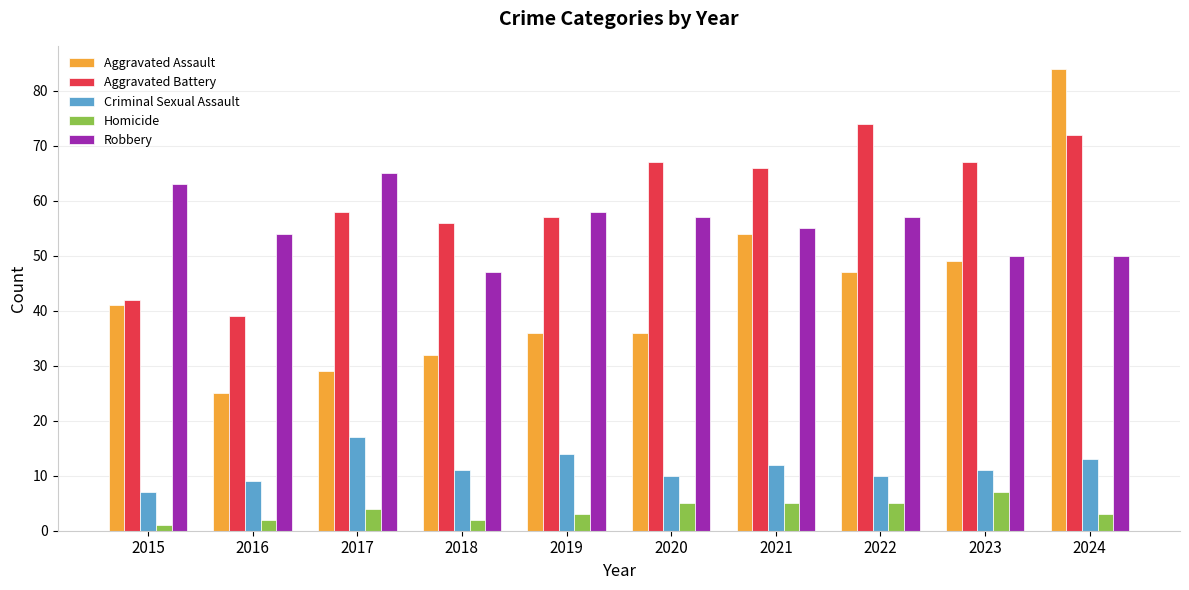

At which category does the chart reach its minimum across all series?

2015